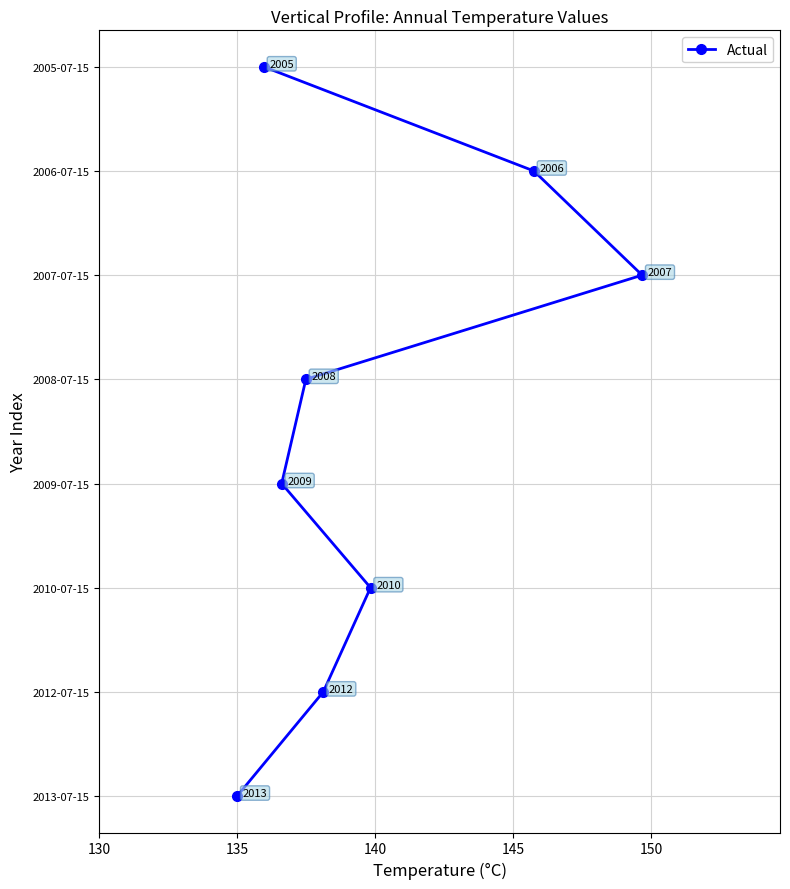

Count the number of categories in the chart.

8